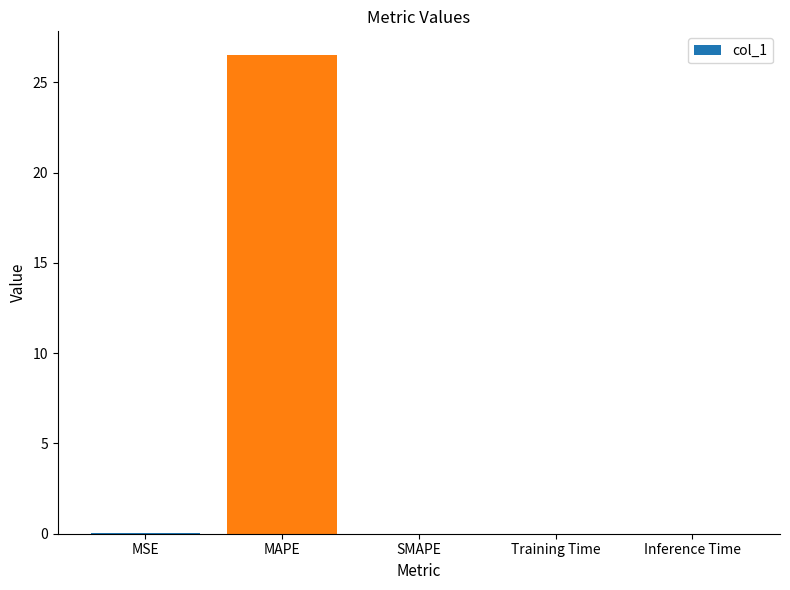

What is the difference between the values at SMAPE and MAPE?

26.5